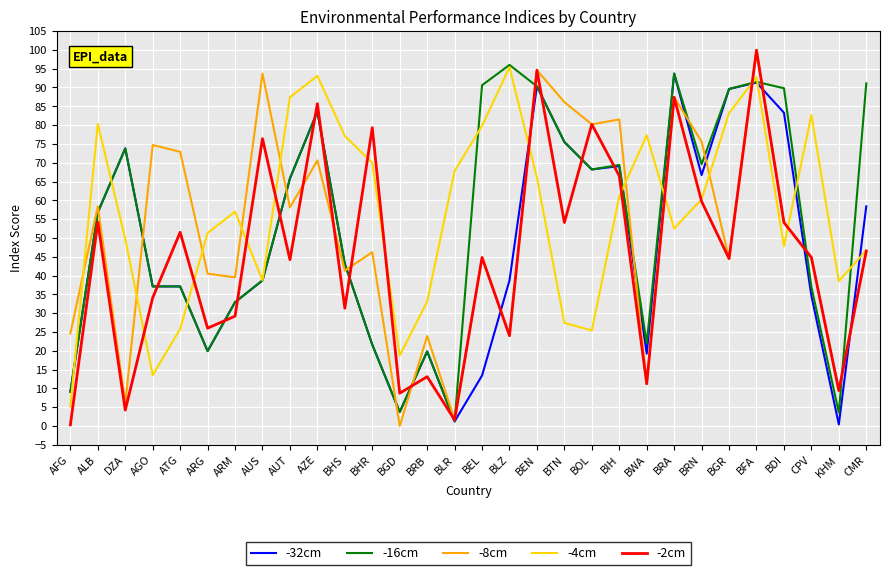

Which series ends up on top after the final intersection of -8cm and -32cm?

-32cm